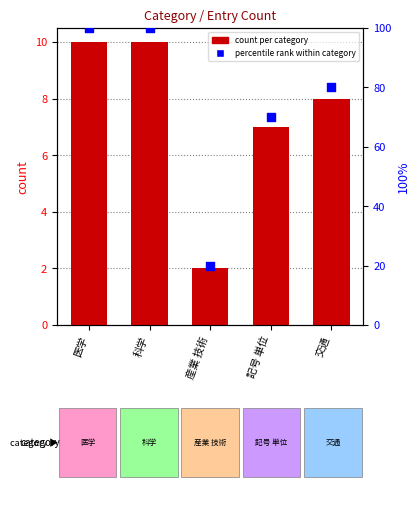

What is the total value across all series at 科学?

110